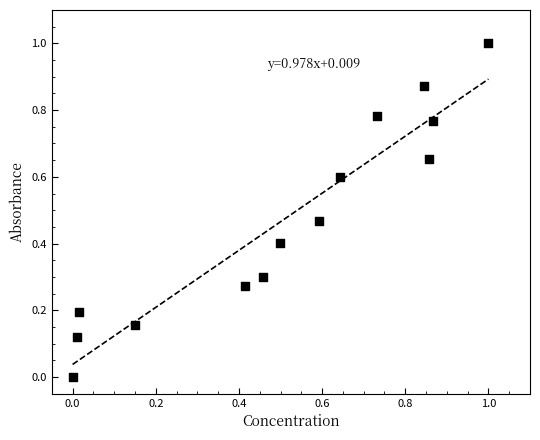

What is the range of Y values (max minus min)?

1.0